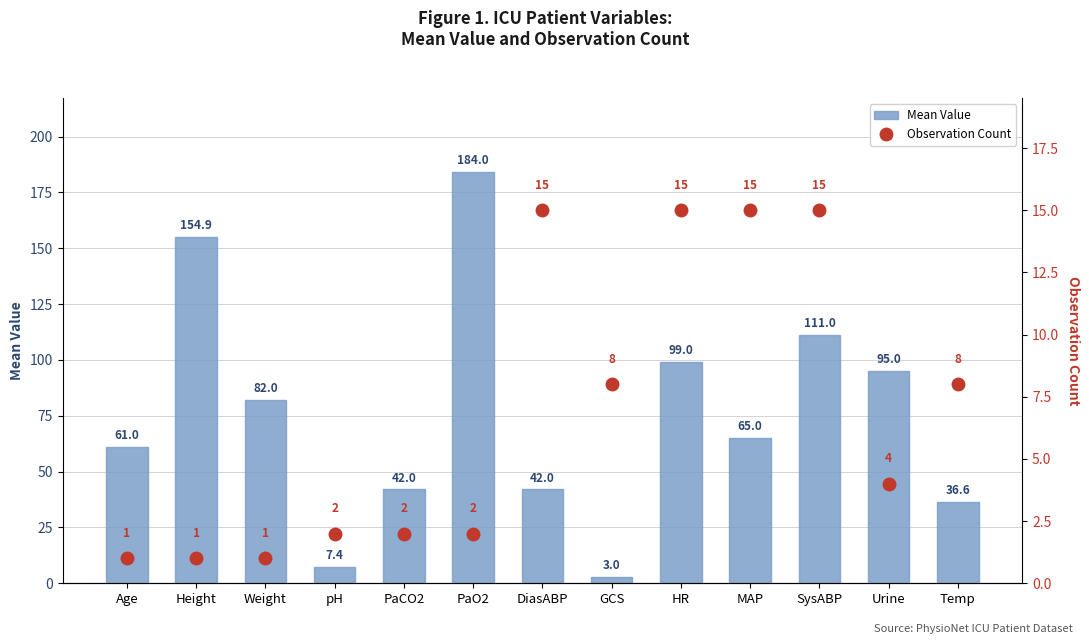

Reading left to right, extract all data points from this chart.

Mean Value: Age=61.0	Height=154.9	Weight=82.0	pH=7.4	PaCO2=42.0	PaO2=184.0	DiasABP=42.0	GCS=3.0	HR=99.0	MAP=65.0	SysABP=111.0	Urine=95.0	Temp=36.6
Observation Count: Age=1.0	Height=1.0	Weight=1.0	pH=2.0	PaCO2=2.0	PaO2=2.0	DiasABP=15.0	GCS=8.0	HR=15.0	MAP=15.0	SysABP=15.0	Urine=4.0	Temp=8.0